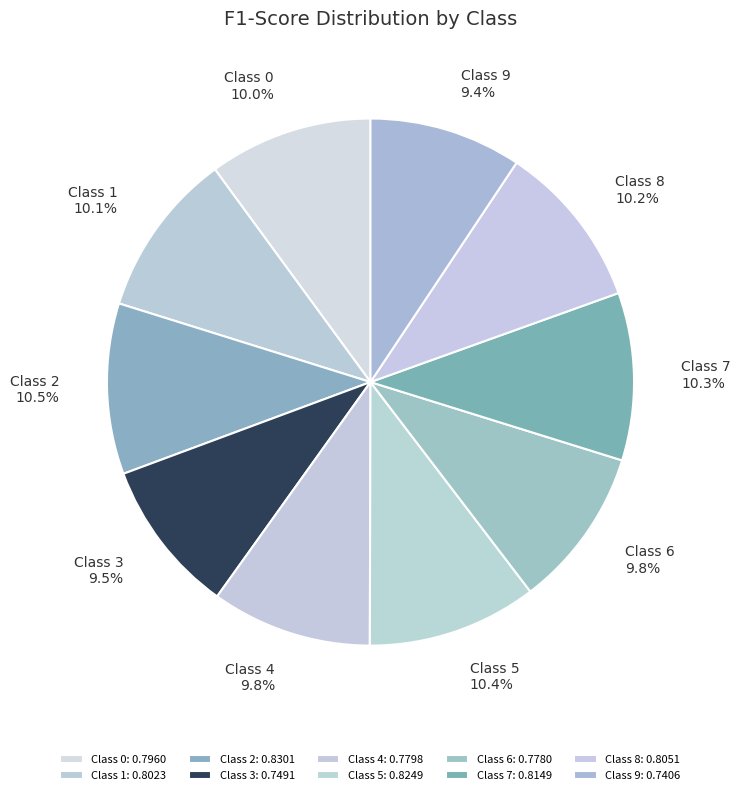

How many segments does this pie chart have?

10